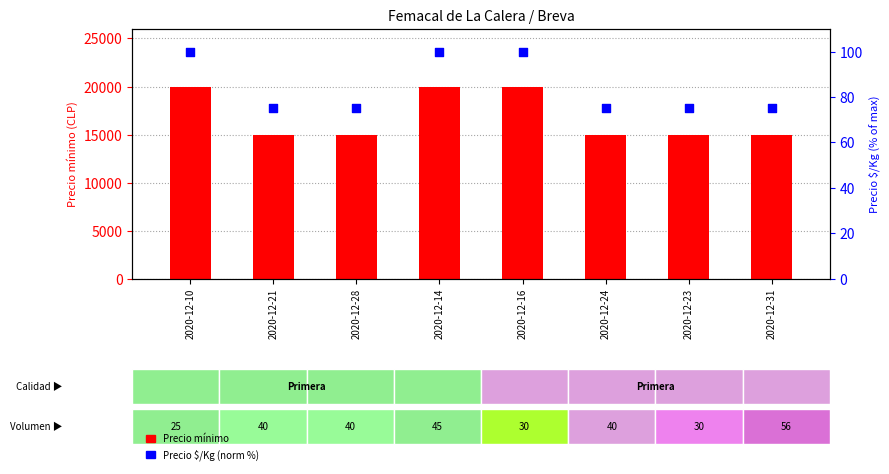

Which series reaches the minimum Y coordinate?

Precio $/Kg (norm %)